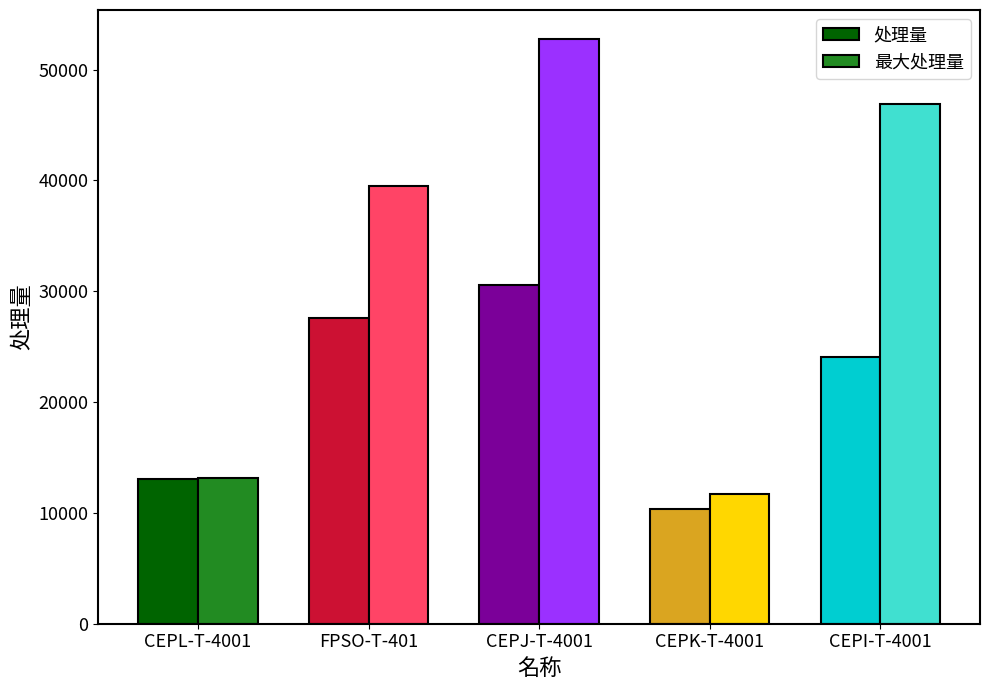

Is it true that 最大处理量 equals 23532.3 at CEPJ-T-4001?

False